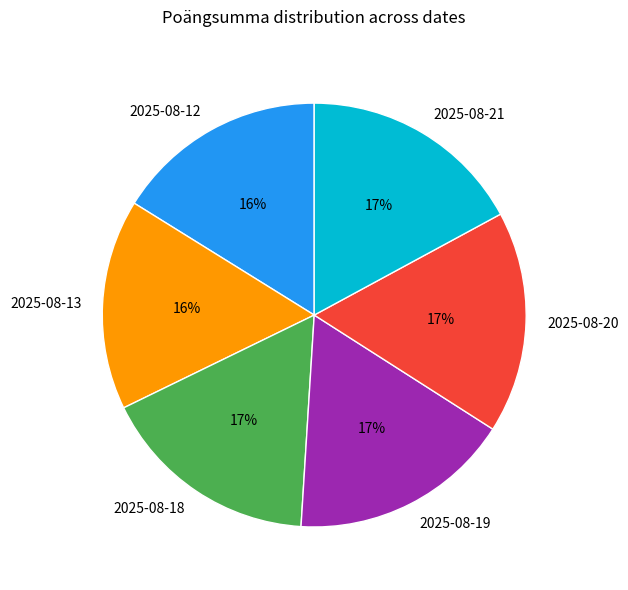

Is there a majority slice in this chart?

No